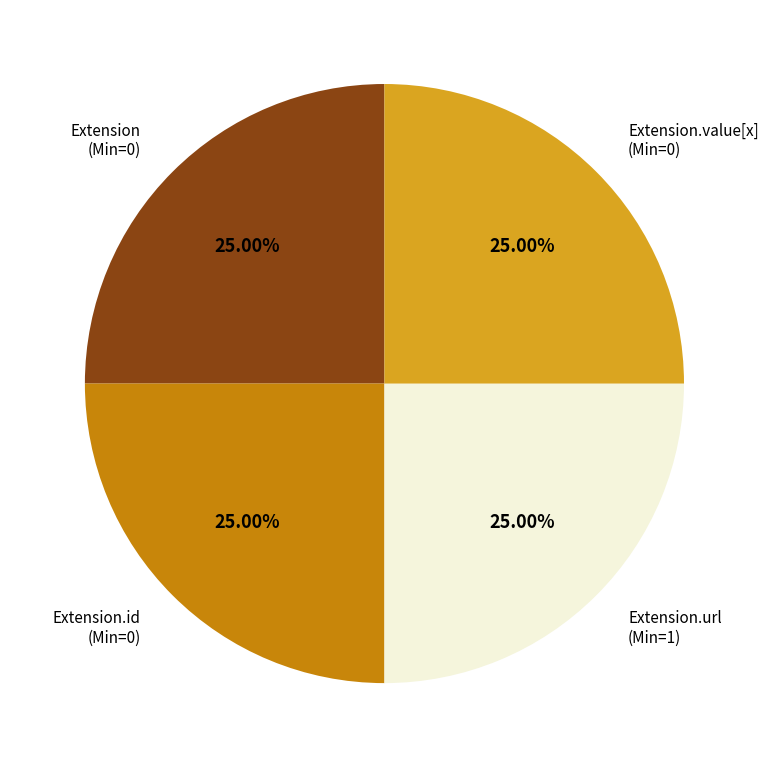

What percentage is the Extension.url slice, to the nearest percent?

25%